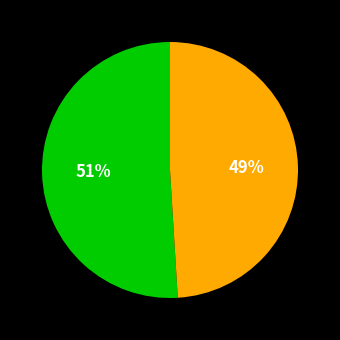

To the nearest percent, what is the difference between the largest and smallest slice percentages?

2%